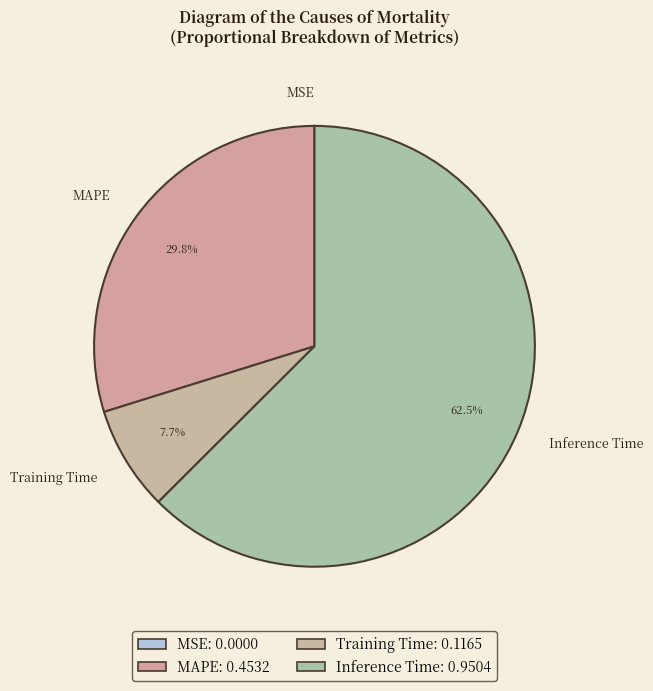

Which slice is the largest?

Inference Time